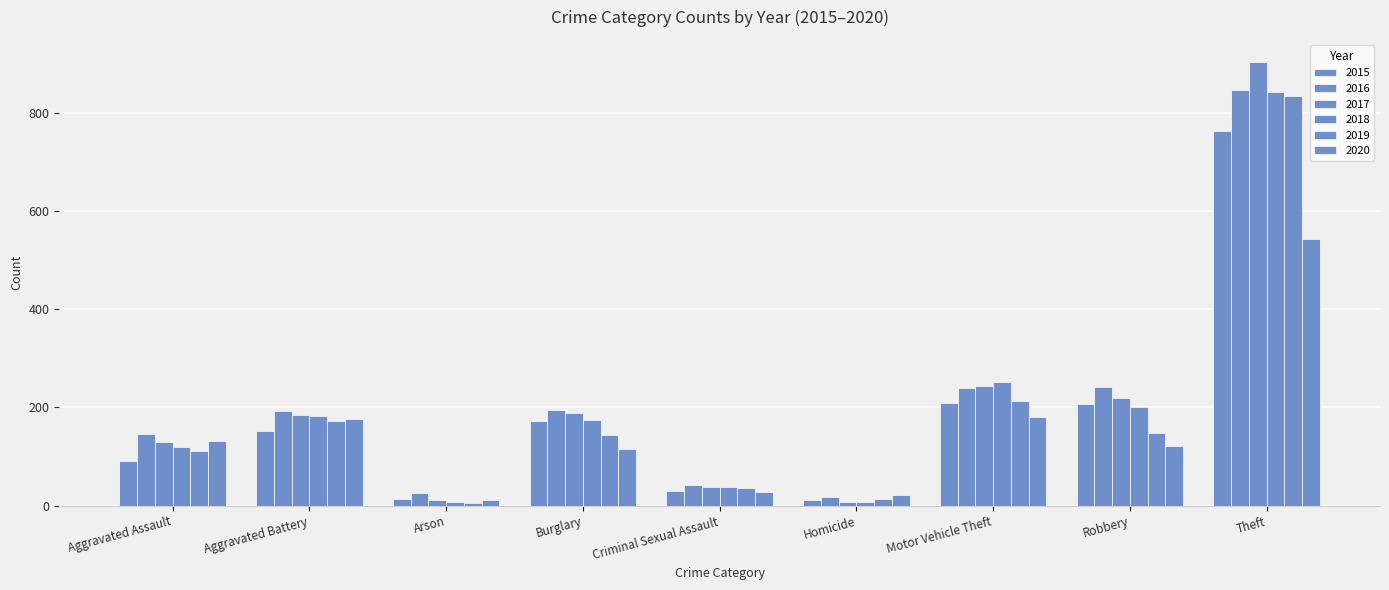

Read the 2020 value at Motor Vehicle Theft.

180